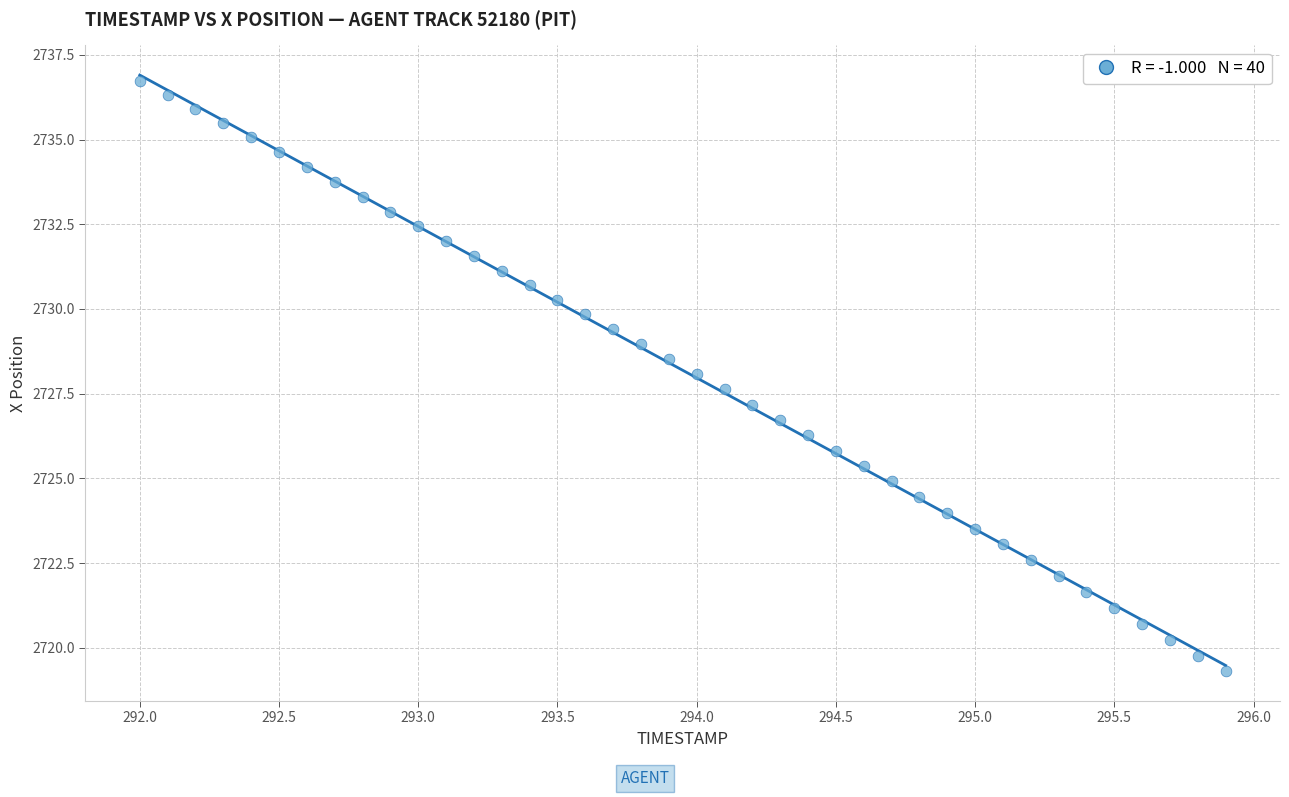

What is the range of Y values (max minus min)?

17.4